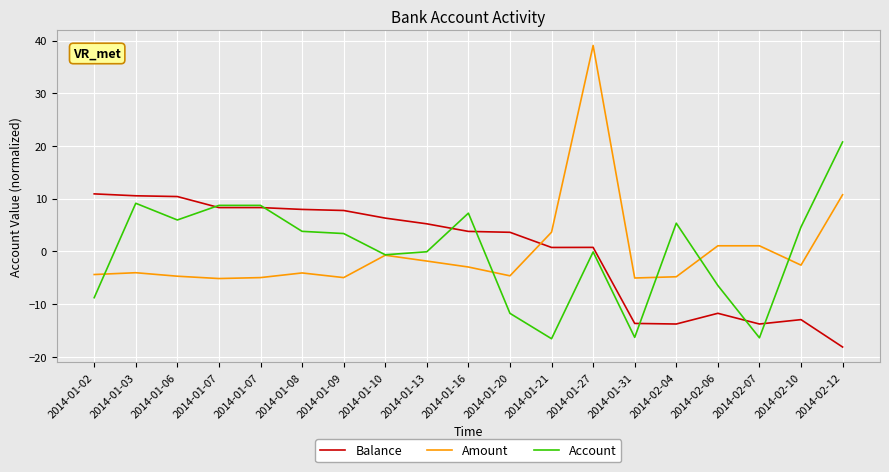

Does the chart have visible grid lines?

Yes